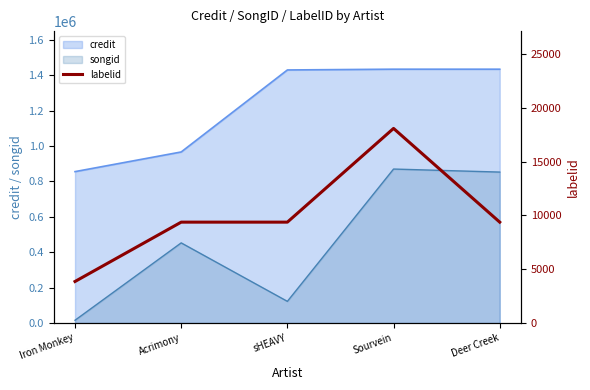

Which has a higher value, Sourvein or Acrimony?

Sourvein